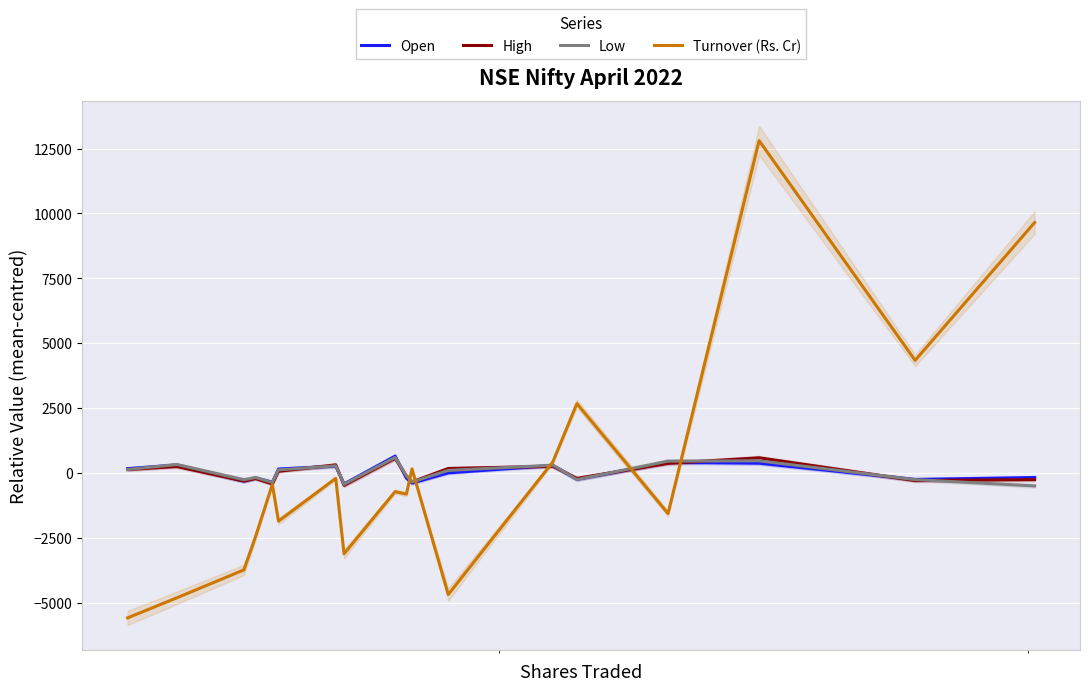

What is the maximum value for Turnover (Rs. Cr)?

12804.6